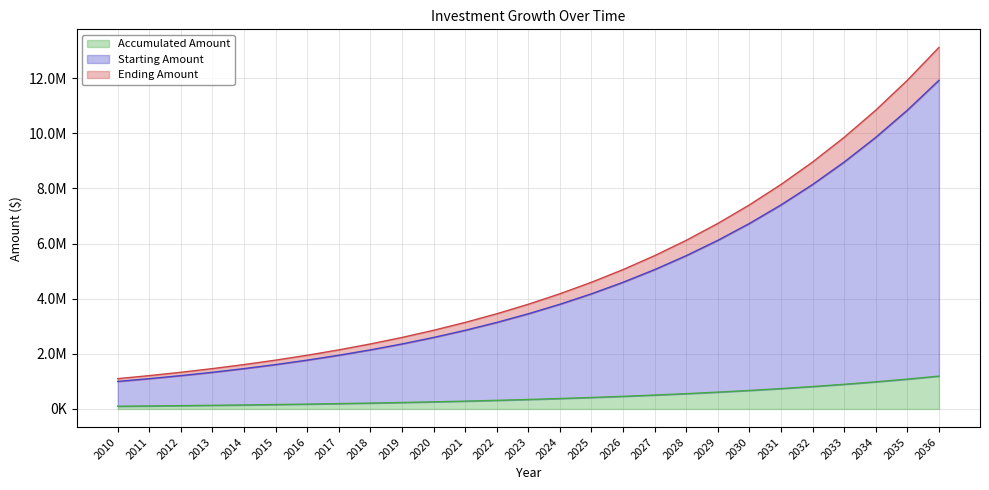

Reading left to right, extract all data points from this chart.

Starting Amount: 2010=1000000	2011=1100000	2012=1210000	2013=1331000	2014=1464100	2015=1610510	2016=1771561	2017=1948717	2018=2143589	2019=2357948	2020=2593742	2021=2853117	2022=3138428	2023=3452271	2024=3797498	2025=4177248	2026=4594973	2027=5054470	2028=5559917	2029=6115909	2030=6727500	2031=7400250	2032=8140275	2033=8954302	2034=9849733	2035=10834706	2036=11918177
Ending Amount: 2010=1100000	2011=1210000	2012=1331000	2013=1464100	2014=1610510	2015=1771561	2016=1948717	2017=2143589	2018=2357948	2019=2593742	2020=2853117	2021=3138428	2022=3452271	2023=3797498	2024=4177248	2025=4594973	2026=5054470	2027=5559917	2028=6115909	2029=6727500	2030=7400250	2031=8140275	2032=8954302	2033=9849733	2034=10834706	2035=11918177	2036=13109994
Accumulated Amount: 2010=100000	2011=110000	2012=121000	2013=133100	2014=146410	2015=161051	2016=177156	2017=194872	2018=214359	2019=235795	2020=259374	2021=285312	2022=313843	2023=345227	2024=379750	2025=417725	2026=459497	2027=505447	2028=555992	2029=611591	2030=672750	2031=740025	2032=814027	2033=895430	2034=984973	2035=1083471	2036=1191818